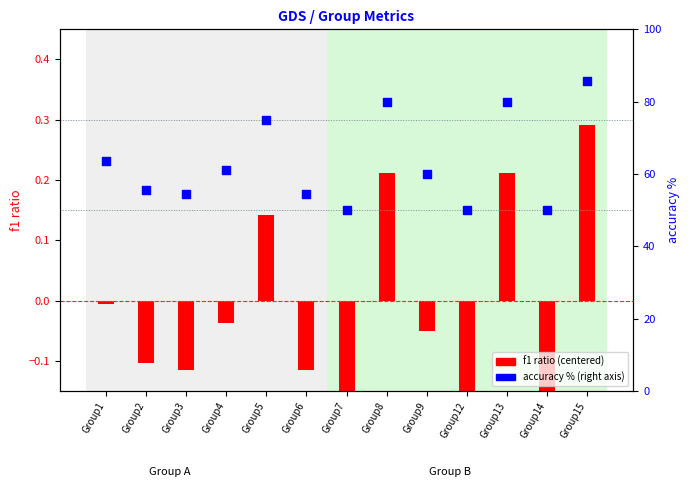

At how many categories does at least one series exceed 38?

13